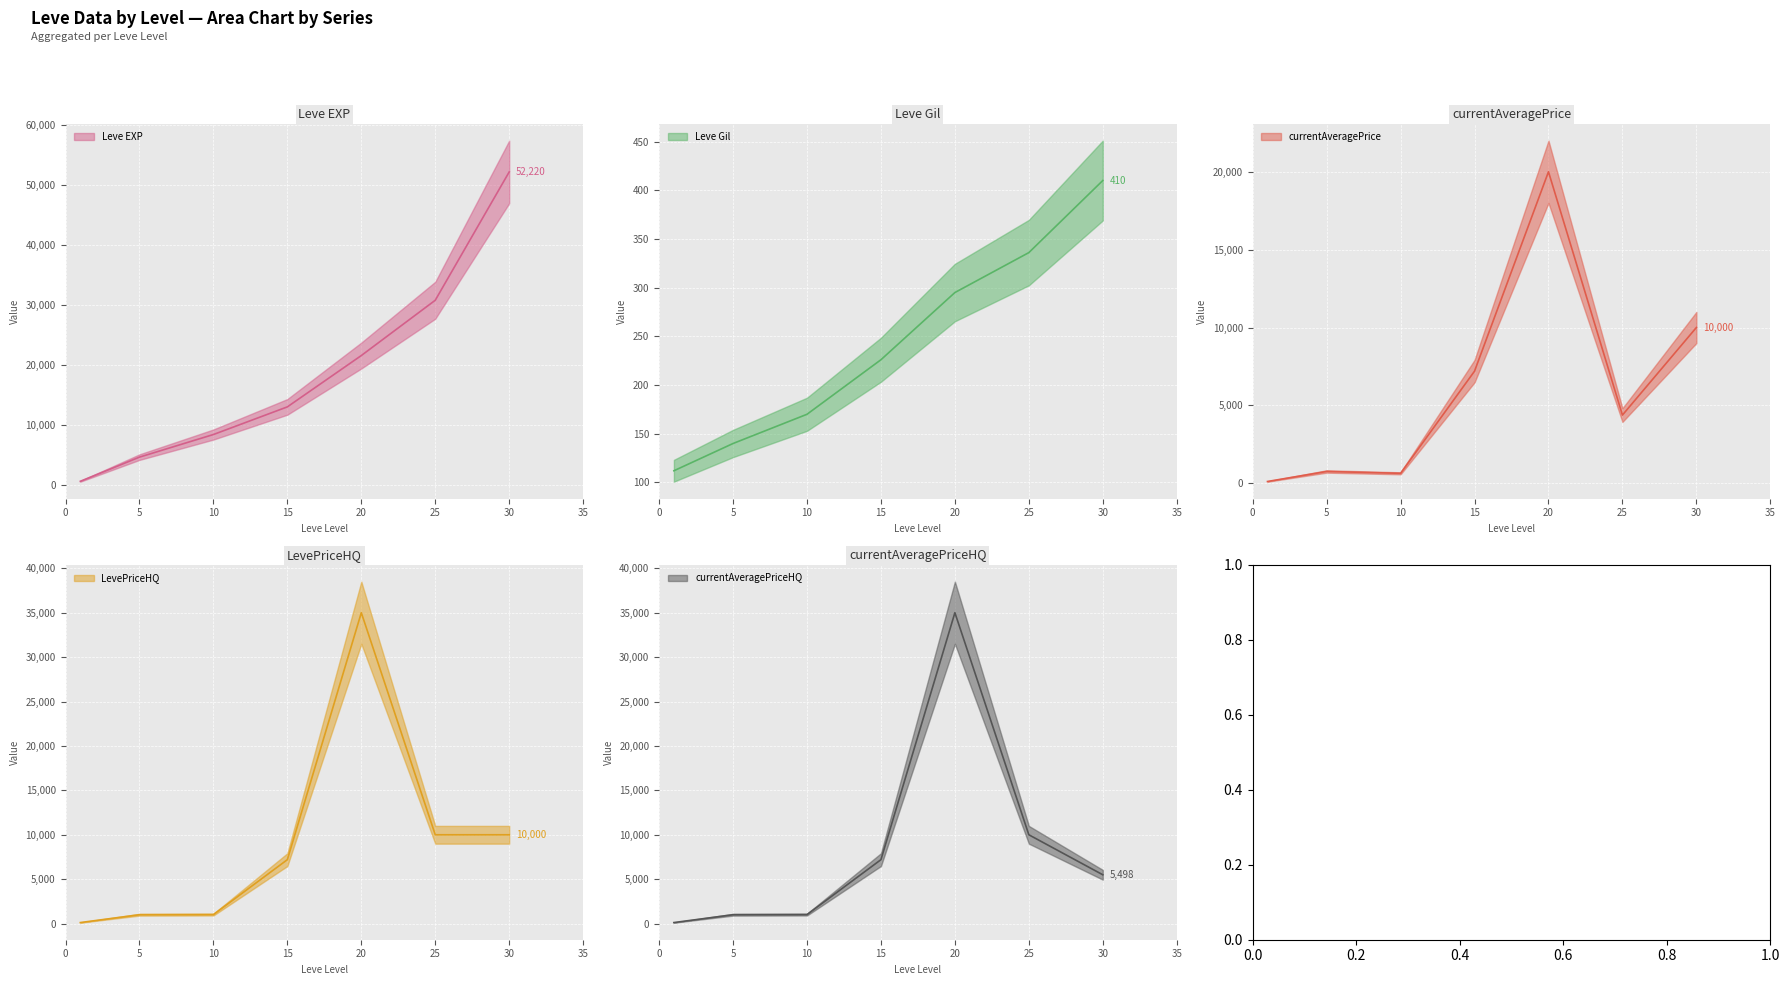

How many data points in currentAveragePrice are above 4381?

4